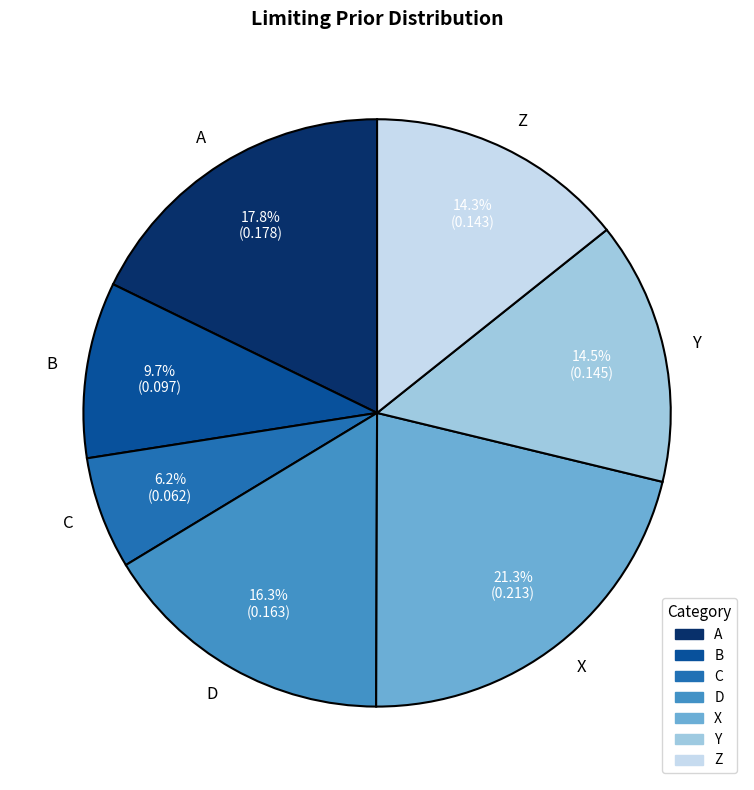

Which slice is the smallest?

C